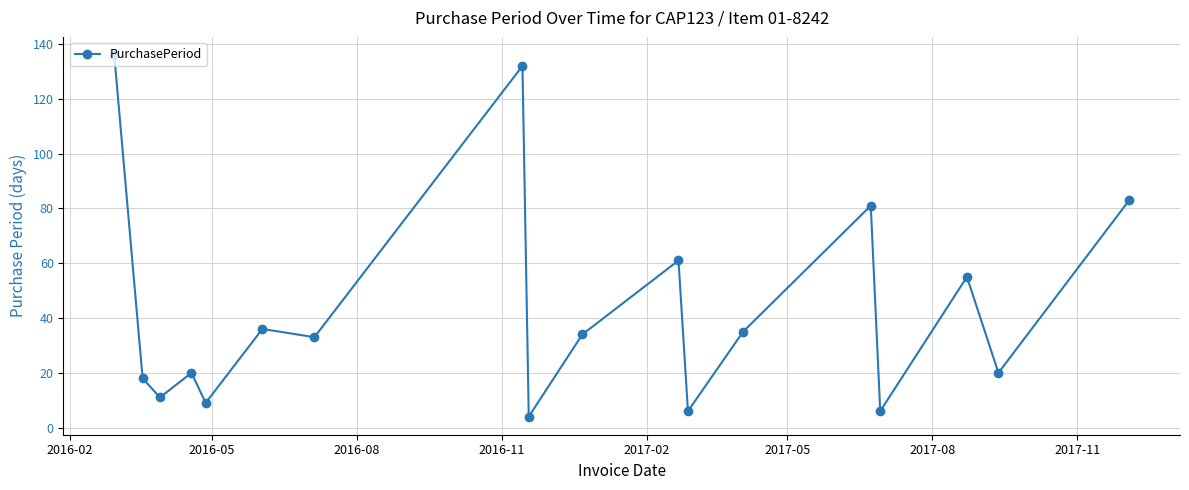

What is the smallest value displayed?

4